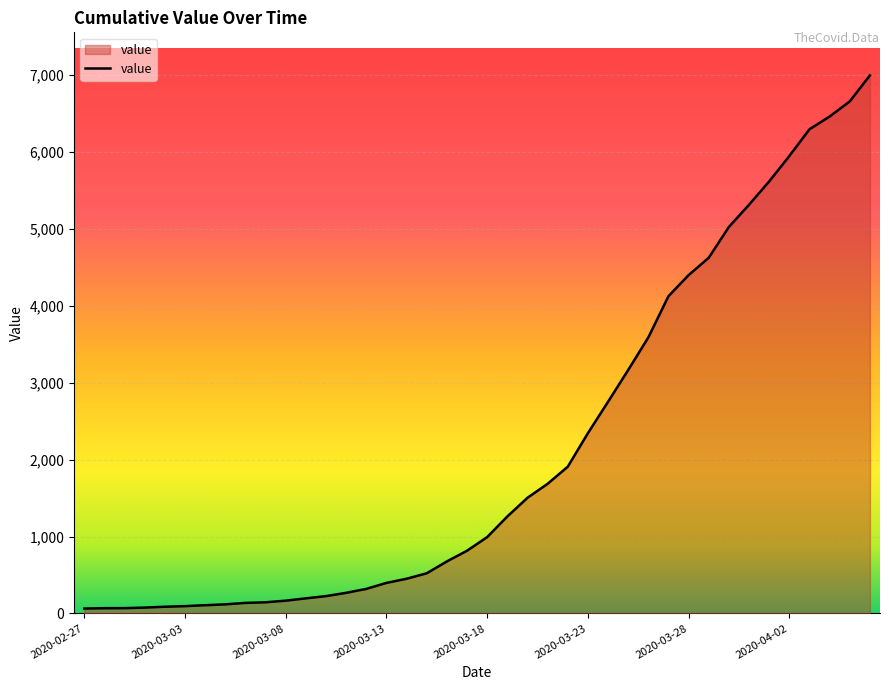

What is the greatest value displayed?

6994